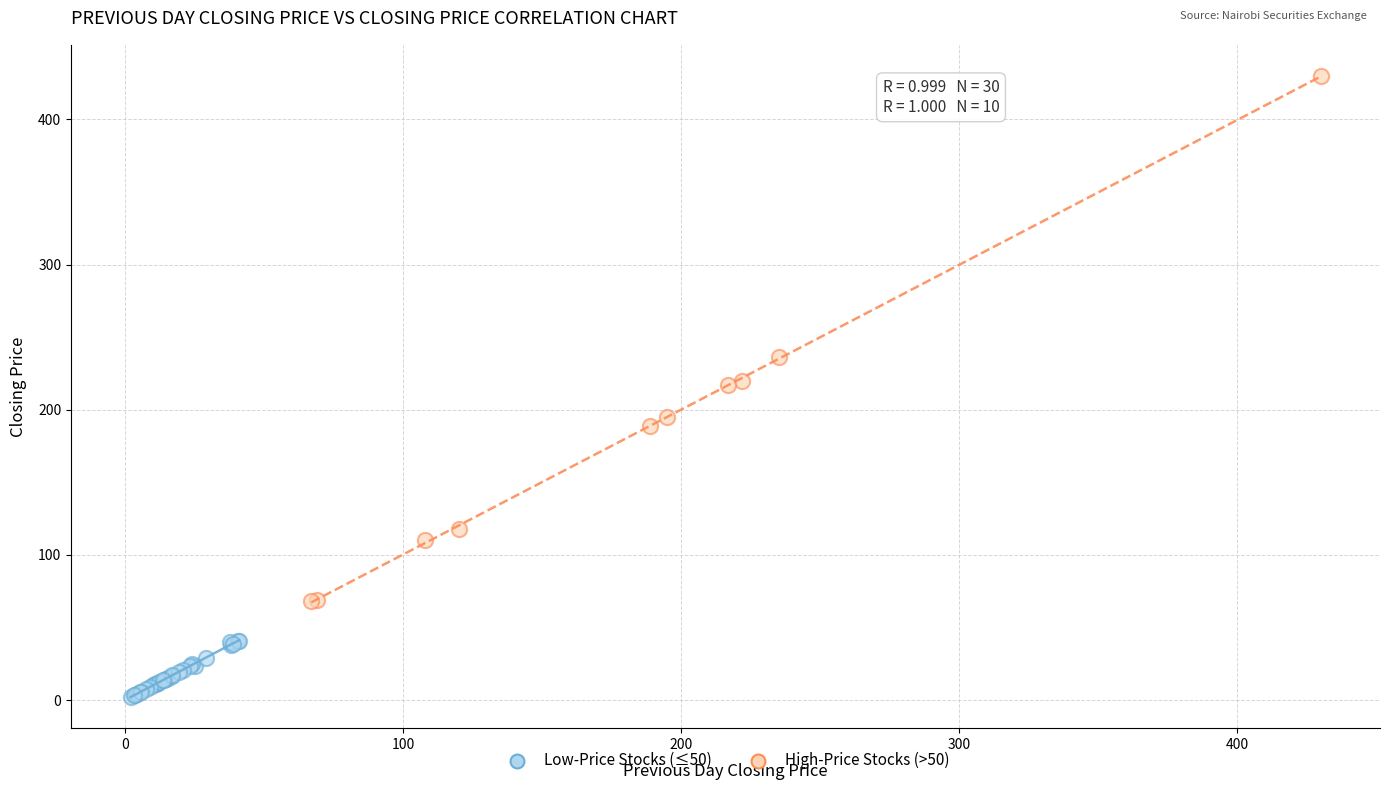

Which series contains the lowest Y value?

Low-Price Stocks (≤50)